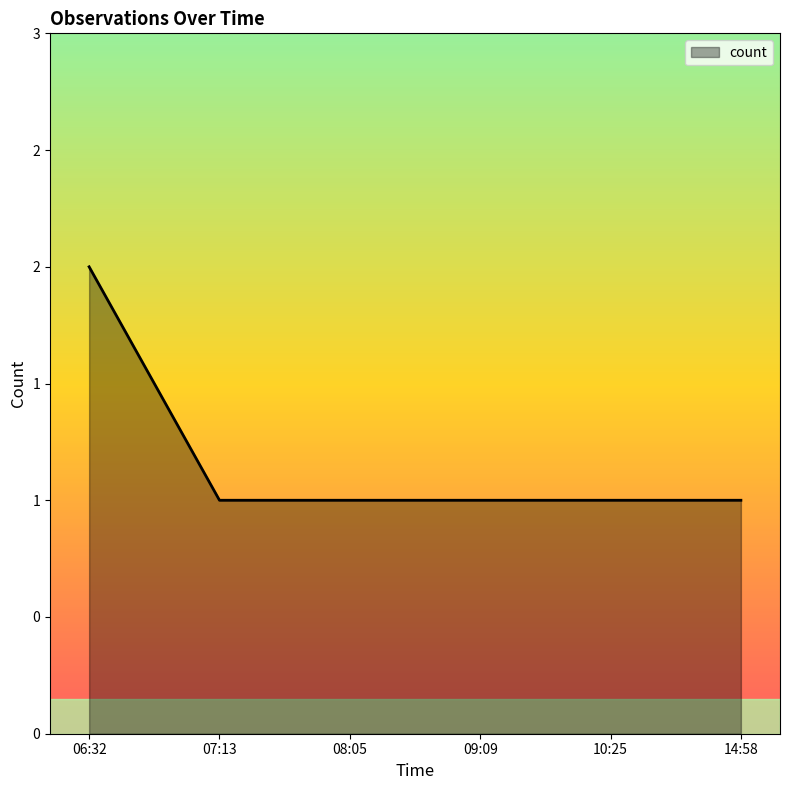

Is this an area chart (filled region under the line)?

Yes